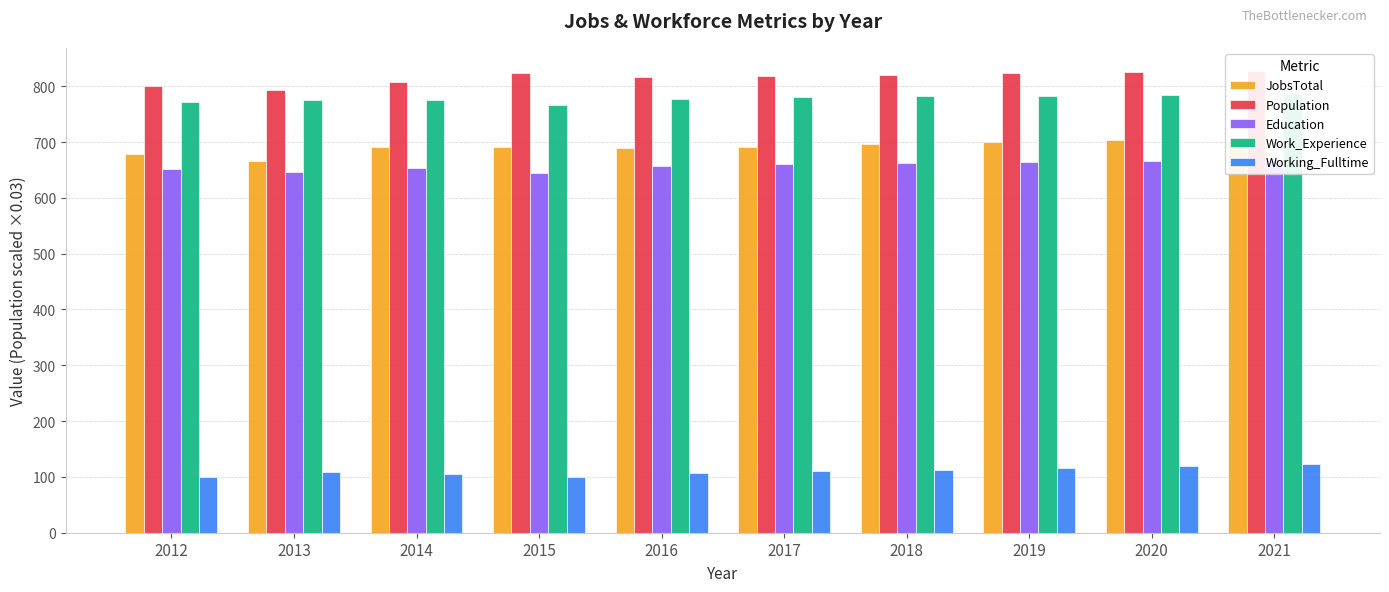

True or false: Population has a value of 559.6 at 2012.

False